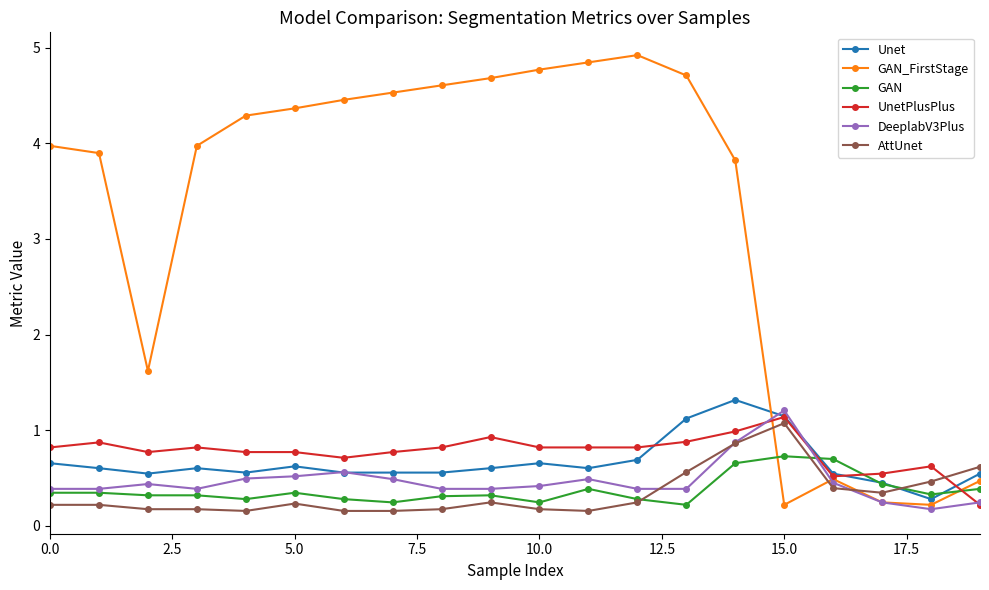

What is the maximum value for AttUnet?

1.1